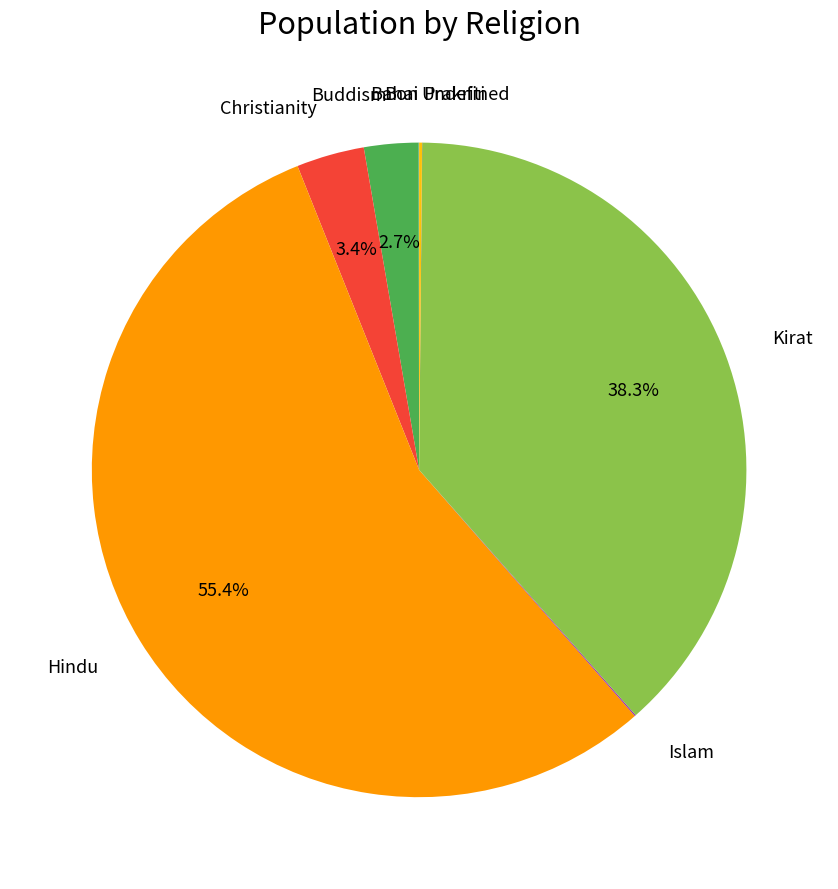

Does any single category account for the majority?

Yes